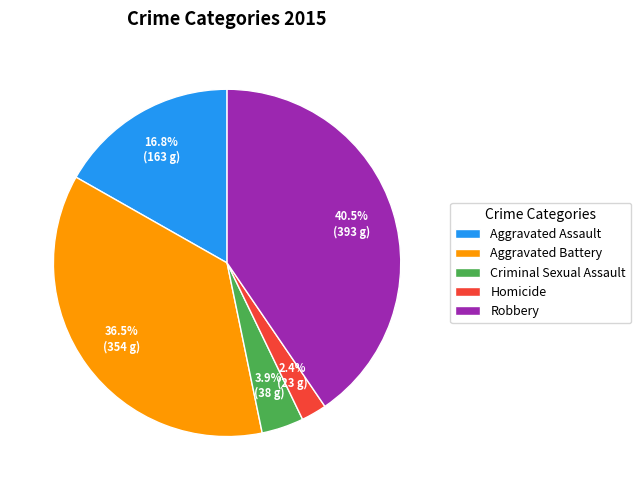

How many slices are in this pie chart?

5